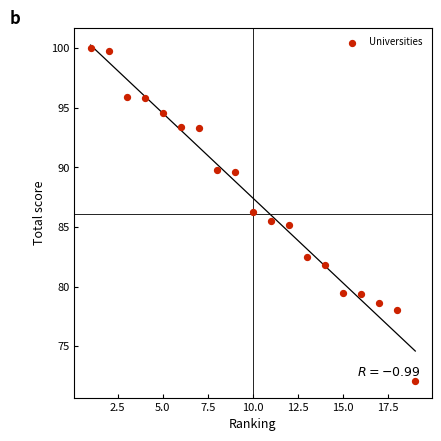

What is the range of Y values (max minus min)?

27.9